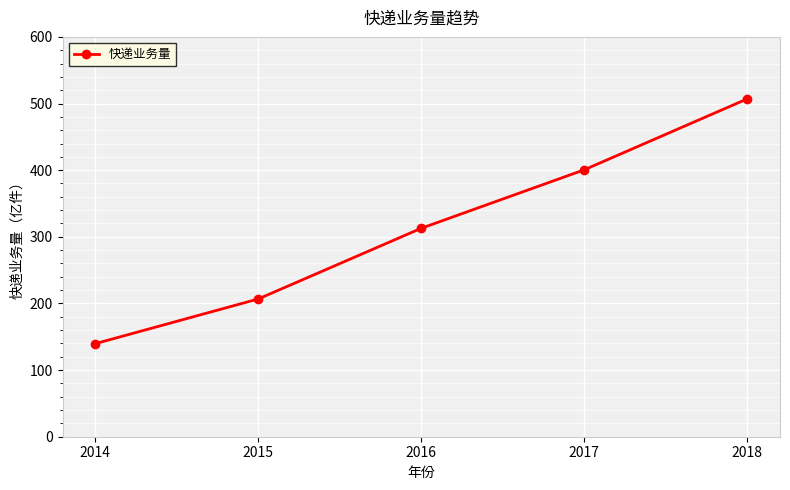

What is the smallest value displayed?

139.6